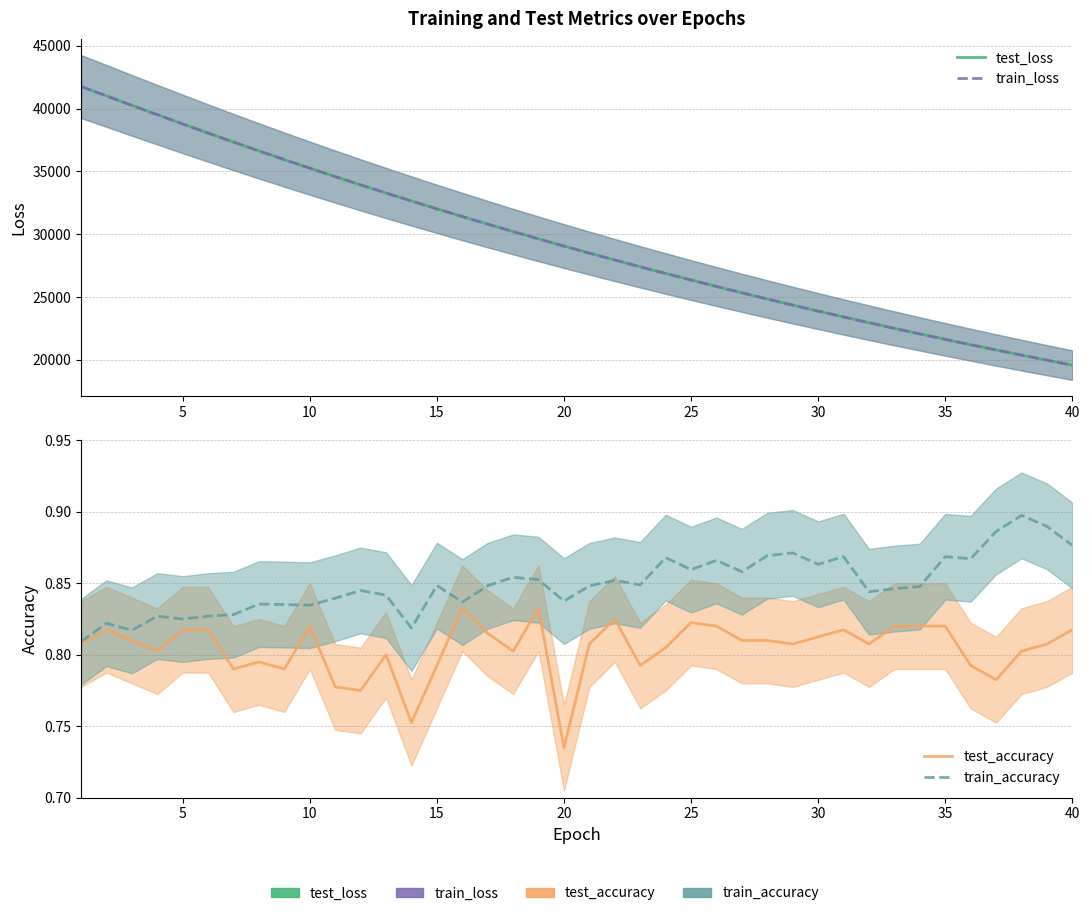

Is the value of test_loss at 34 greater than the value of train_loss at 25?

No